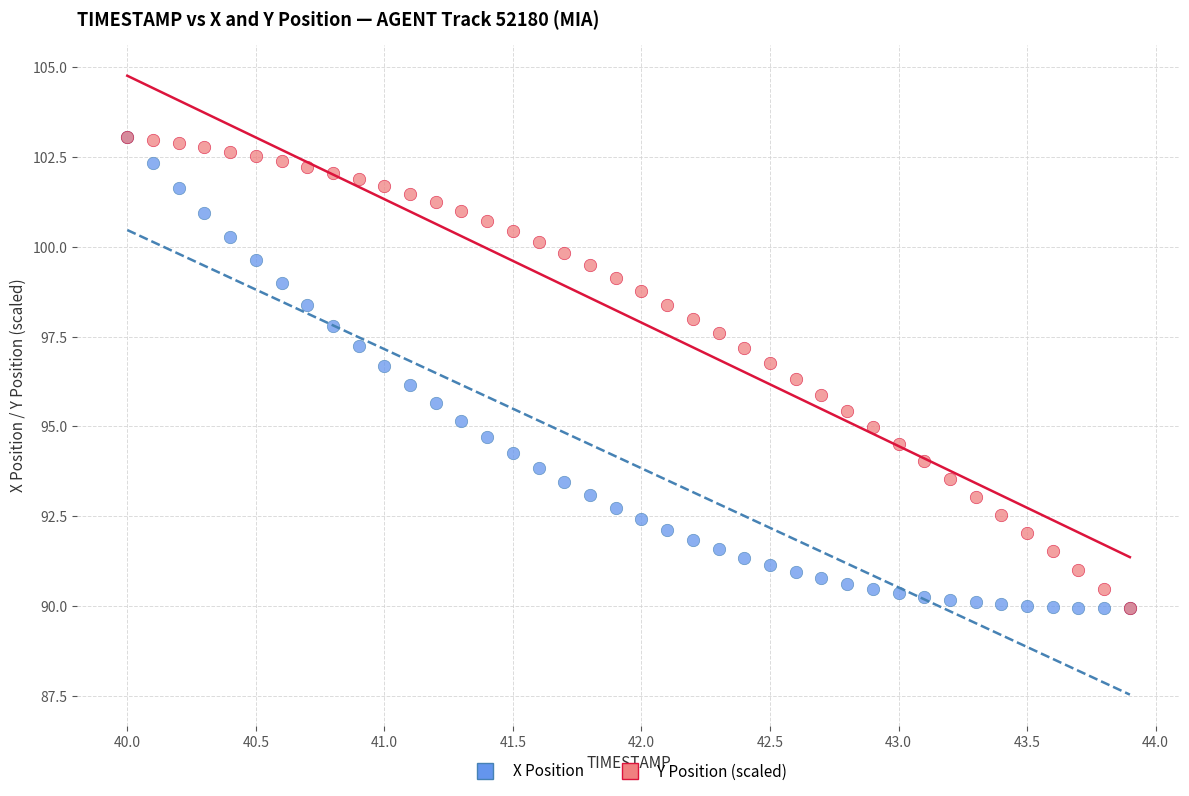

What are all the series names shown in the legend?

X Position, Y Position (scaled)